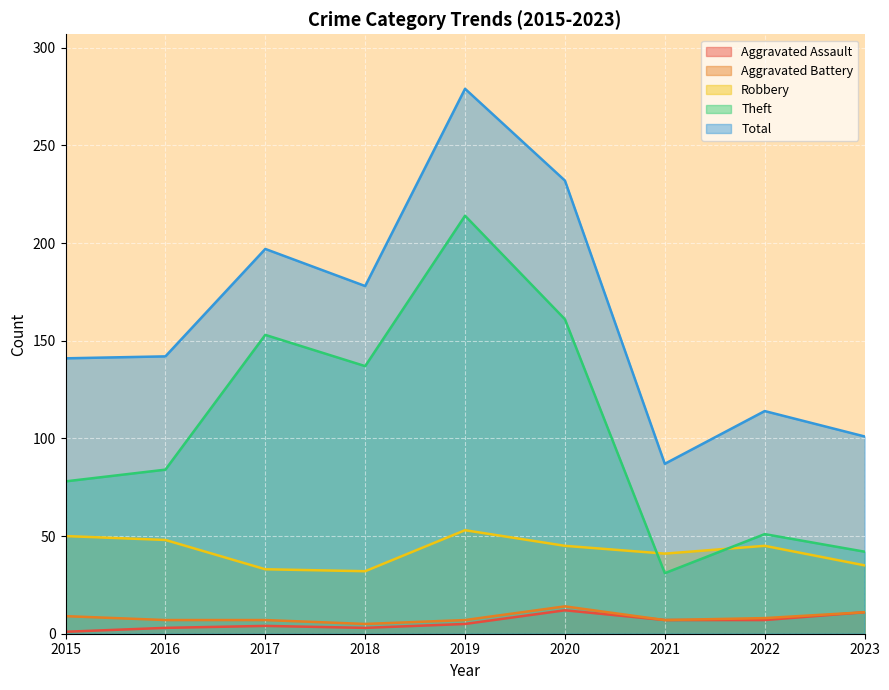

Reading right to left, transcribe all the data shown in this chart.

Aggravated Assault: 11	7	7	12	5	3	4	3	1
Aggravated Battery: 11	8	7	14	7	5	7	7	9
Robbery: 35	45	41	45	53	32	33	48	50
Theft: 42	51	31	161	214	137	153	84	78
Total: 101	114	87	232	279	178	197	142	141